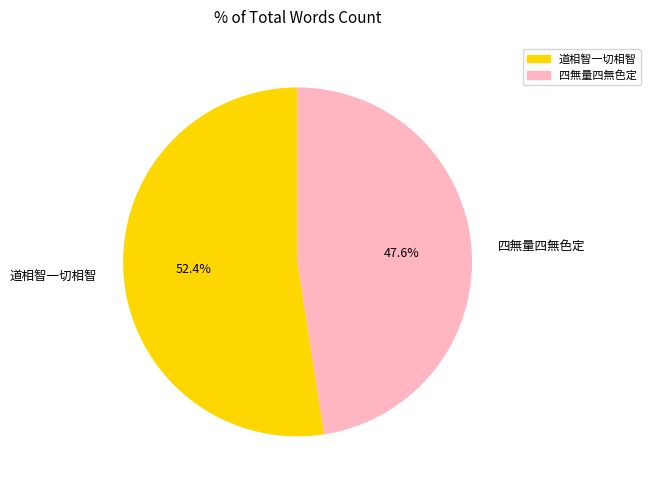

True or false: 四無量四無色定 accounts for 48% of the total.

True